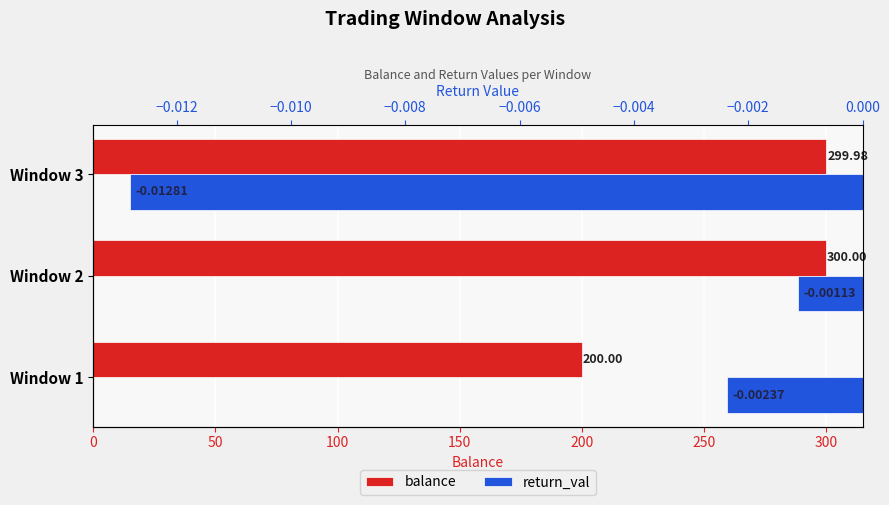

What are all the series names shown in the legend?

balance, return_val